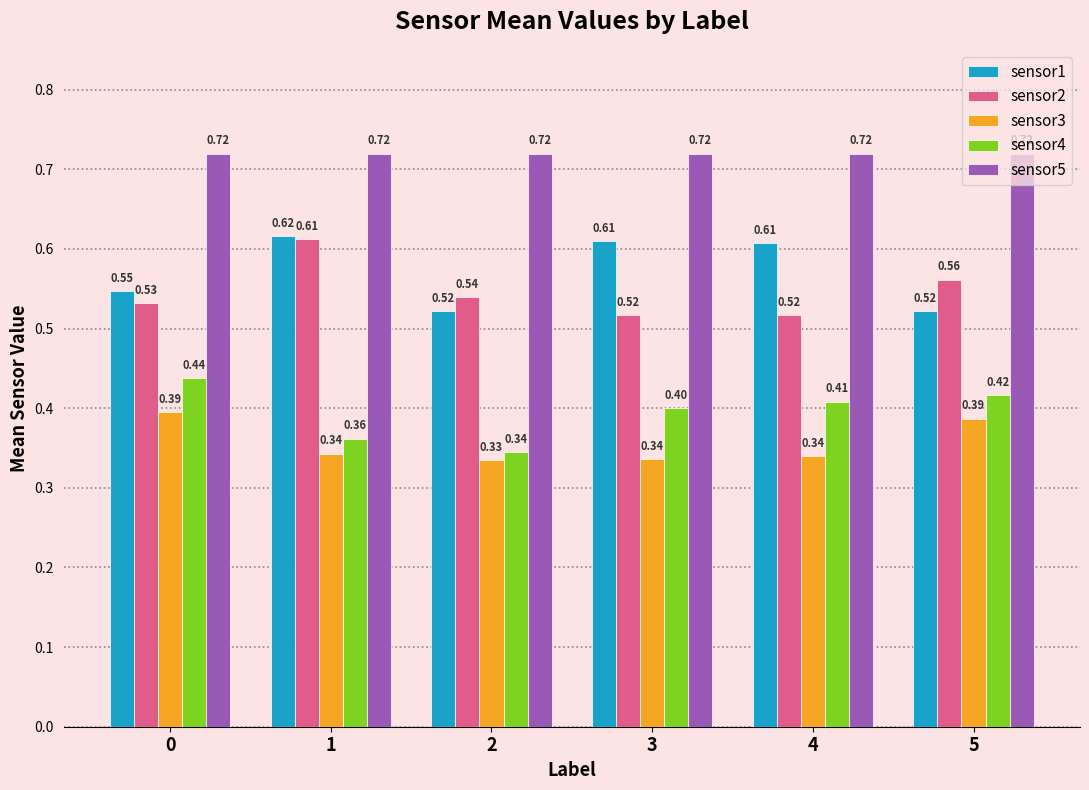

The value of sensor2 at 4 is 0.3. True or false?

False